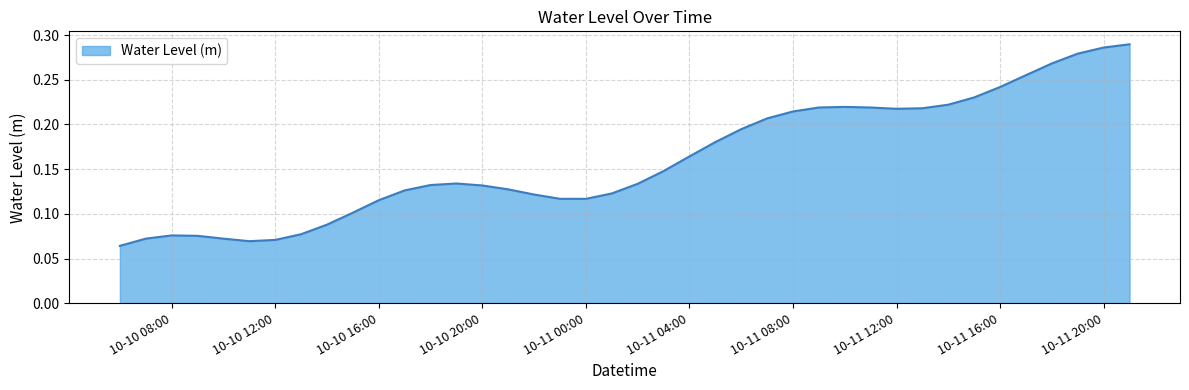

Count the values in the range 0 to 1.

40